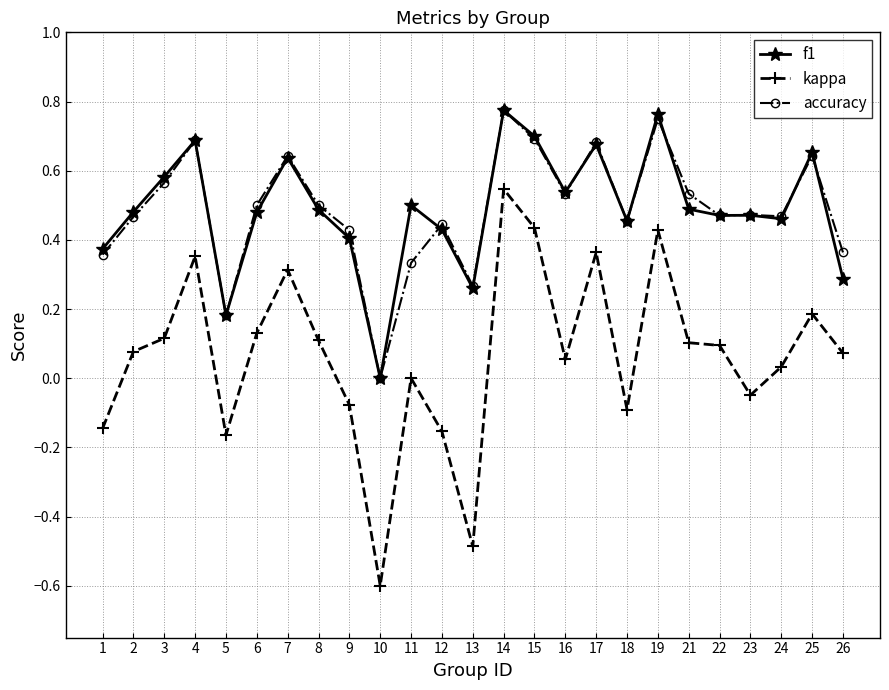

Rank the series at 12 from lowest to highest value.

kappa, f1, accuracy